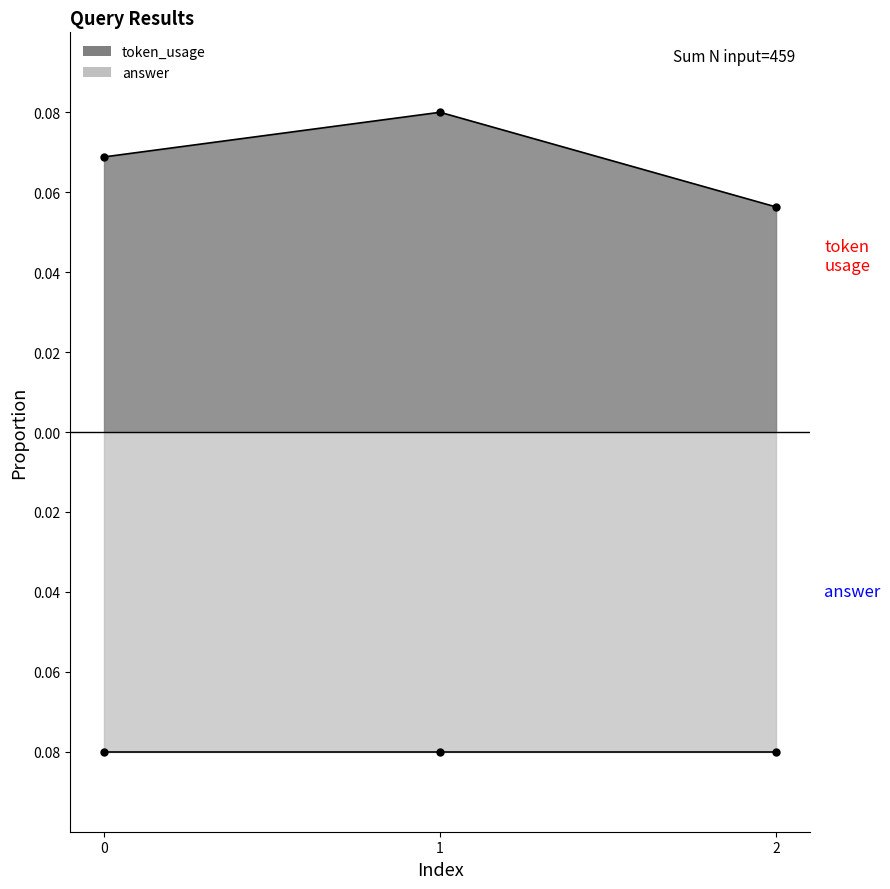

Read the value at 2.

0.1